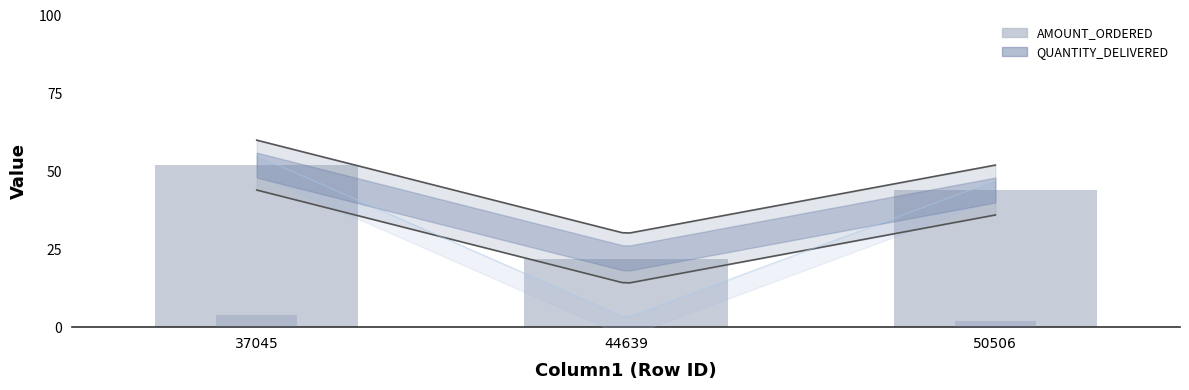

The QUANTITY_DELIVERED series shows 4 at 37045. True or false?

True